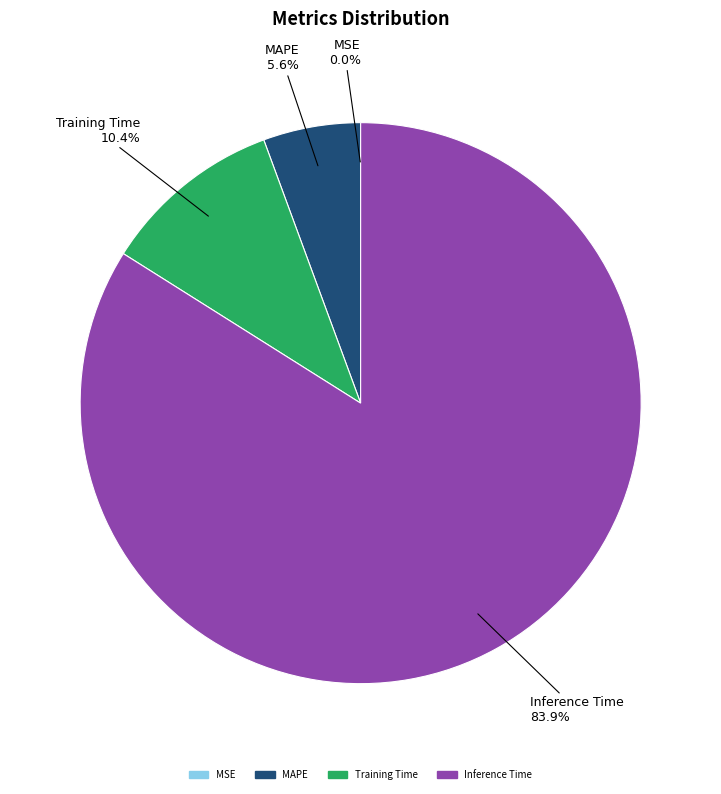

Is there a majority slice in this chart?

Yes